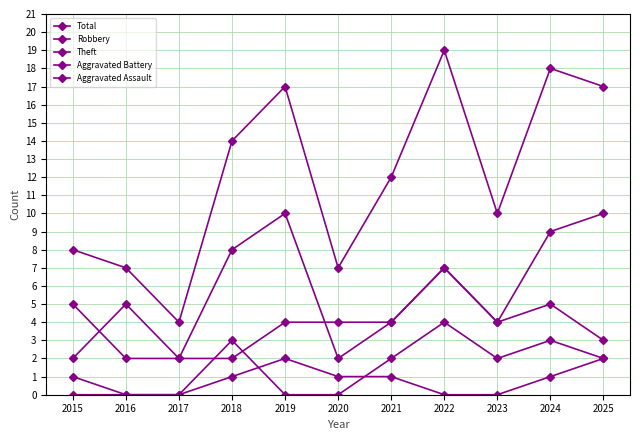

The Aggravated Battery series shows 1 at 2015. True or false?

True